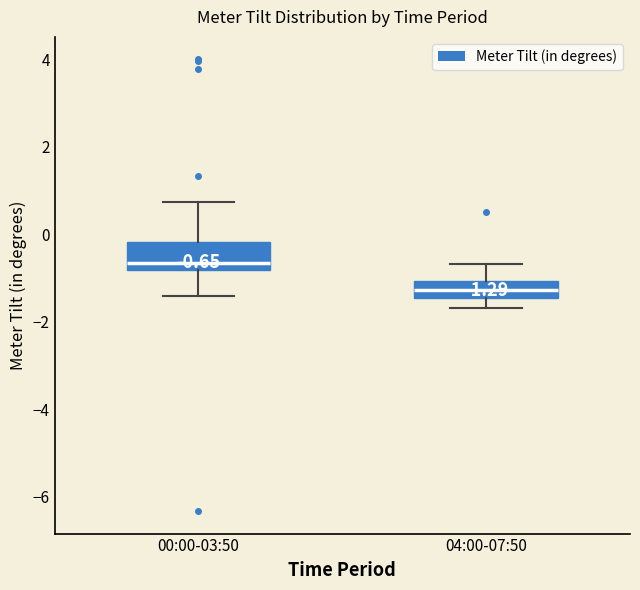

Which box has the lowest median line?

04:00-07:50